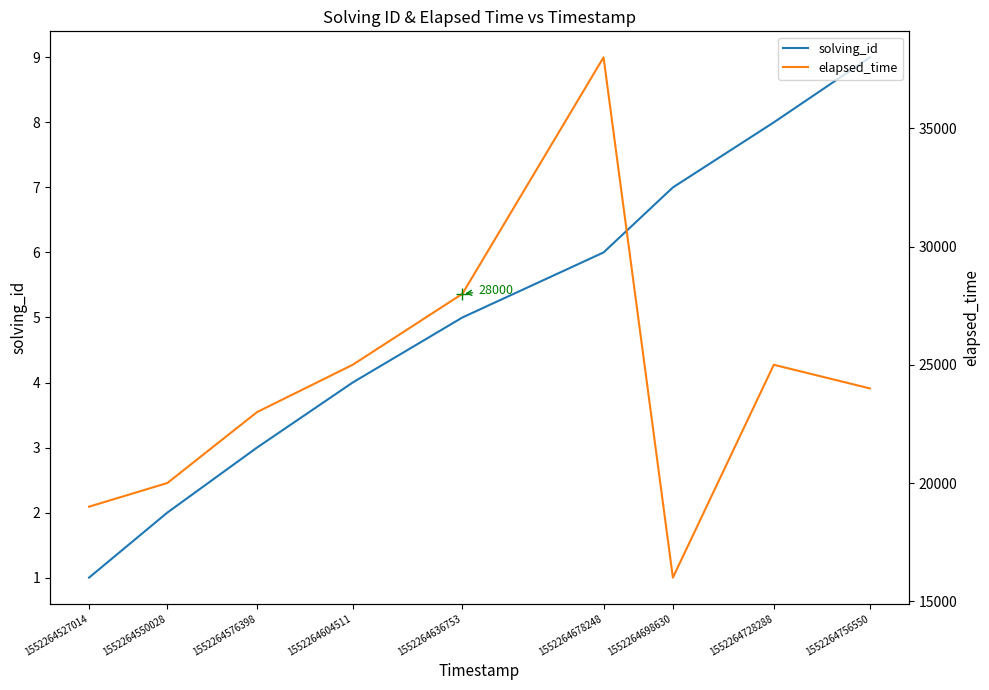

The elapsed_time series shows 38000 at 1552264678248. True or false?

True